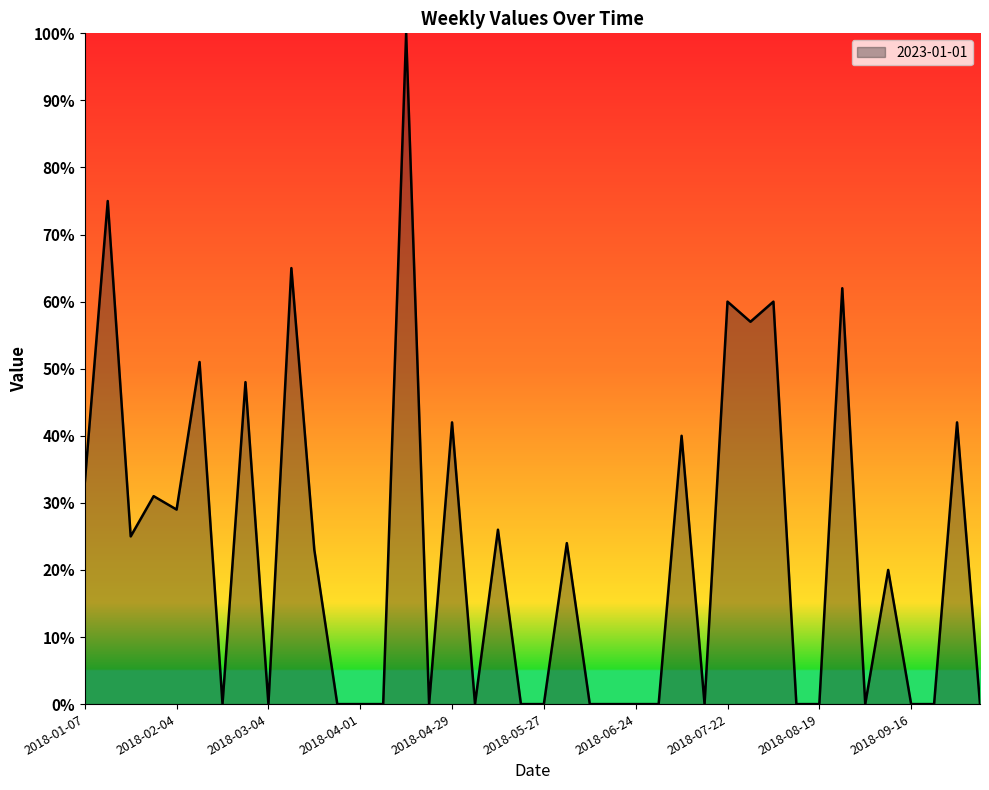

How many interior local valleys (lower than both neighbors) does the data have?

9